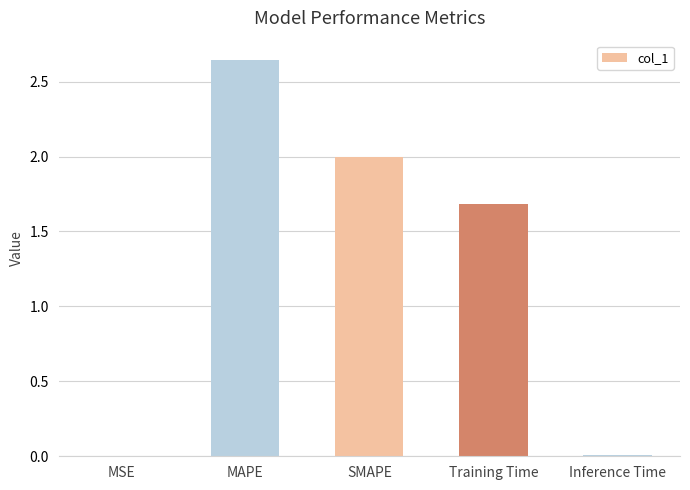

Which category has the highest value across all series?

MAPE